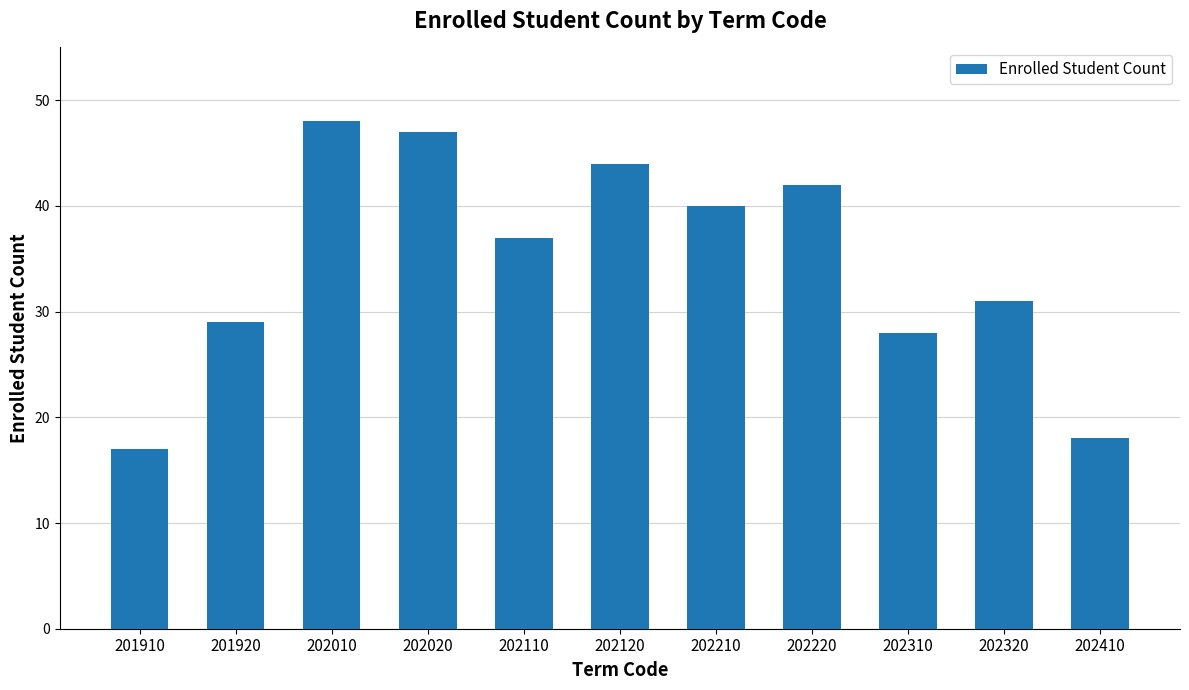

Reading left to right, transcribe all the data shown in this chart.

17	29	48	47	37	44	40	42	28	31	18